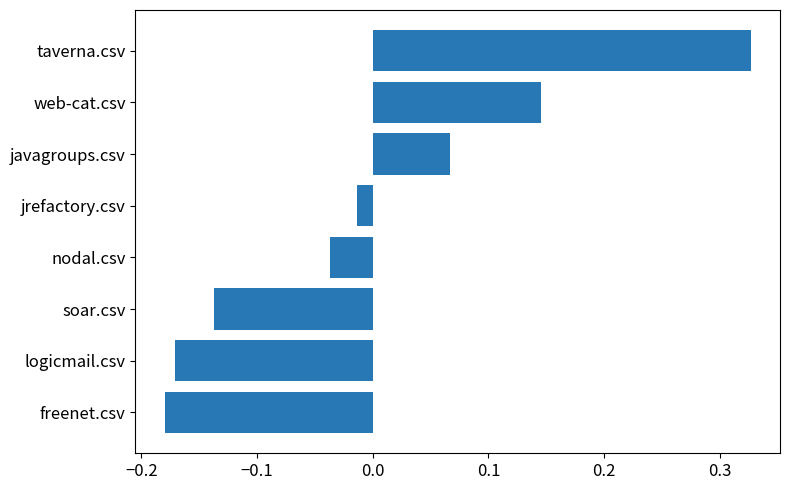

Rank the categories by value from highest to lowest.

taverna.csv, web-cat.csv, javagroups.csv, jrefactory.csv, nodal.csv, soar.csv, logicmail.csv, freenet.csv